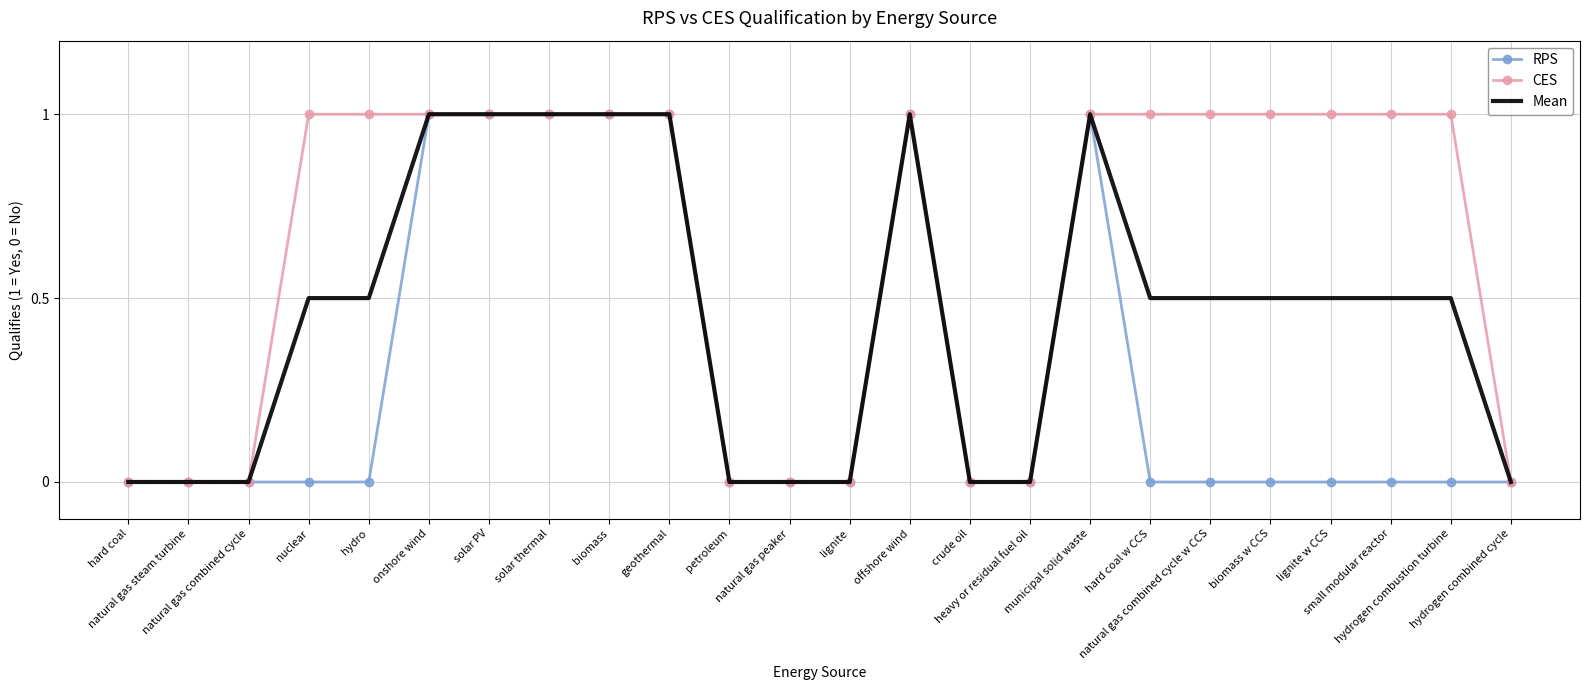

What is the sum of the CES values at geothermal and hard coal?

1.0